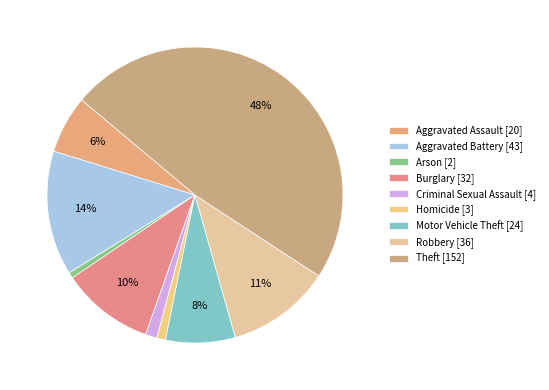

Does Homicide represent more than half of the total?

No